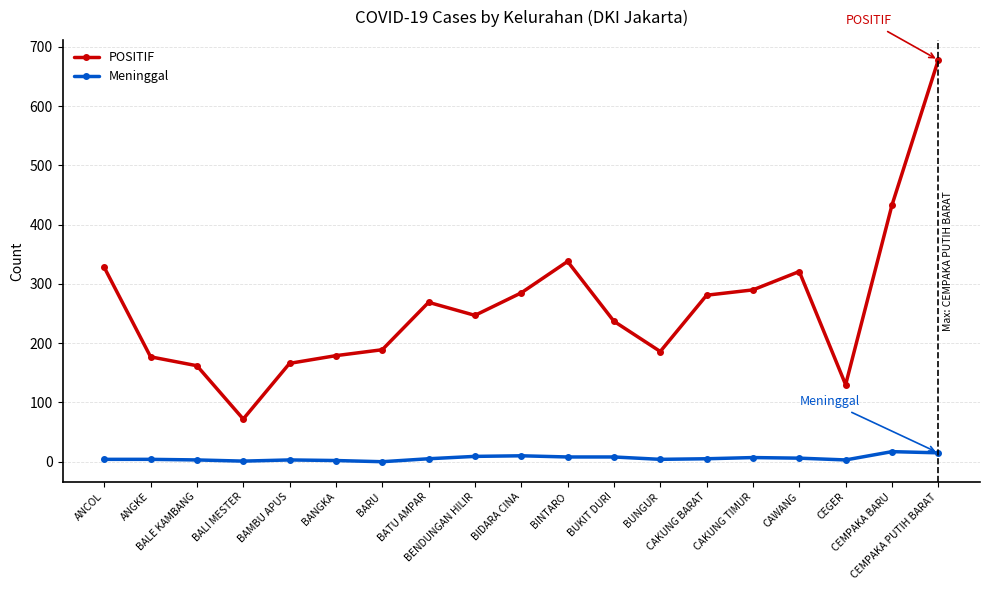

Which series changed the most between BALI MESTER and CEMPAKA PUTIH BARAT?

POSITIF